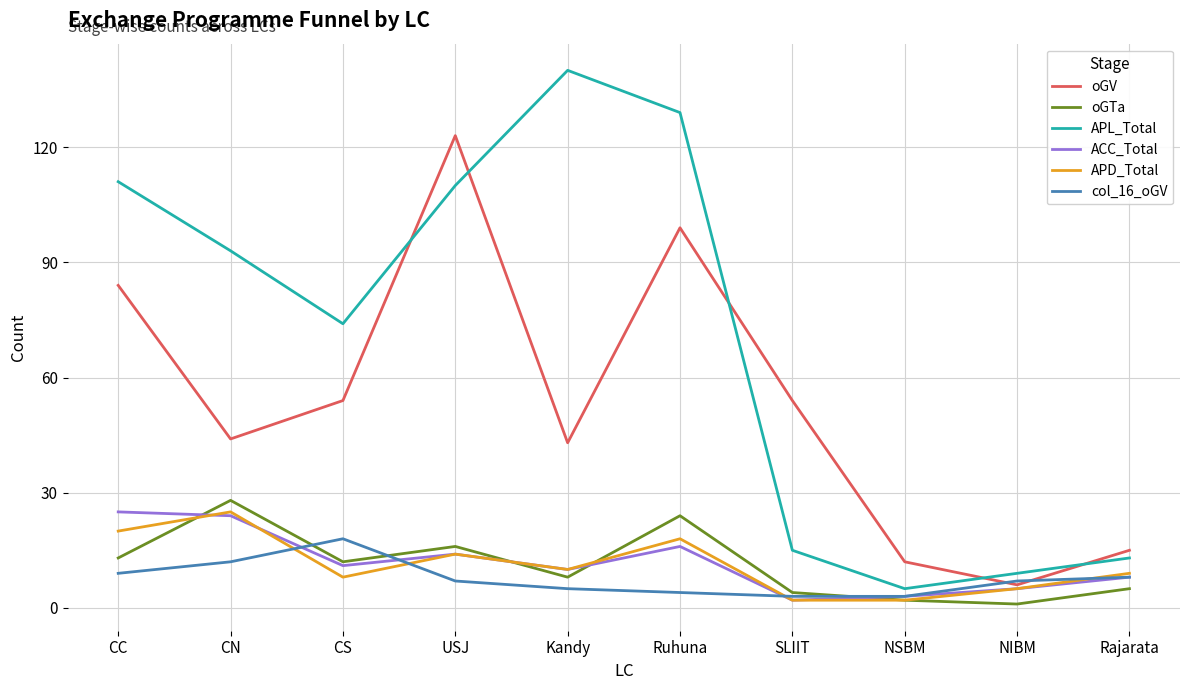

Which label corresponds to the largest value in the chart?

Kandy